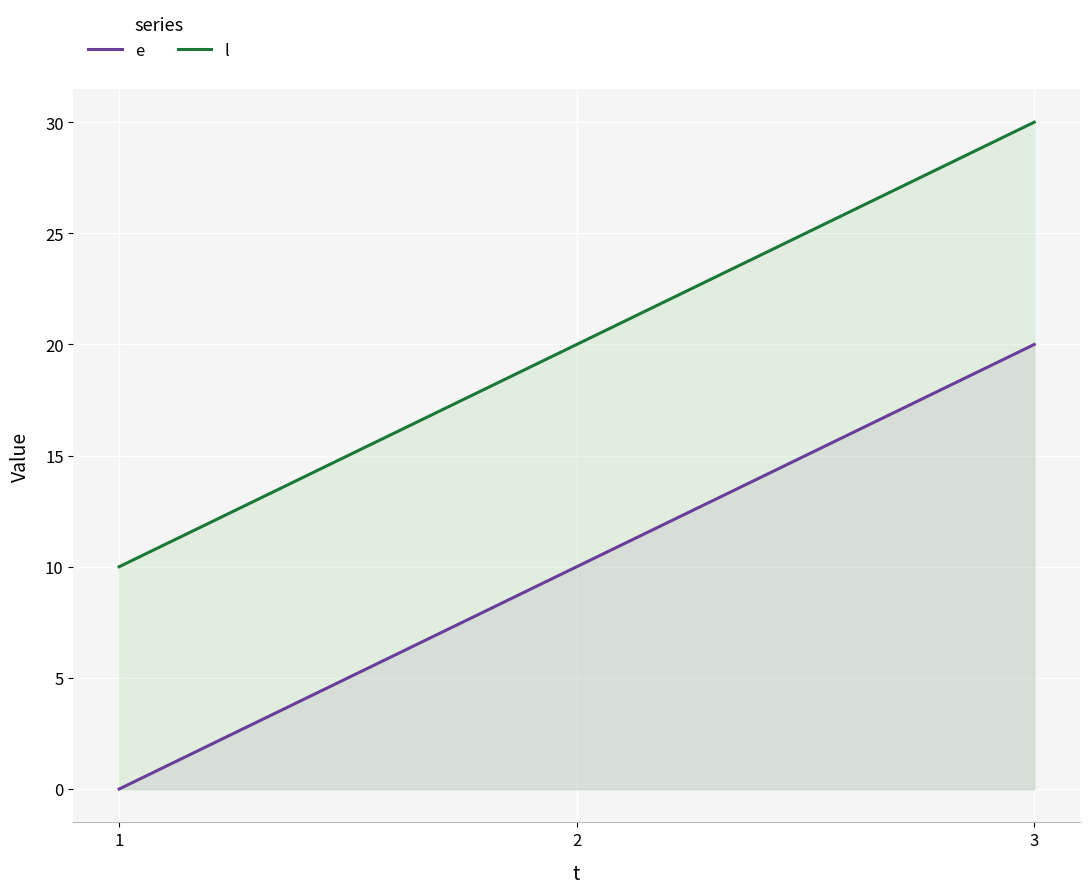

How many series are shown in this chart?

2